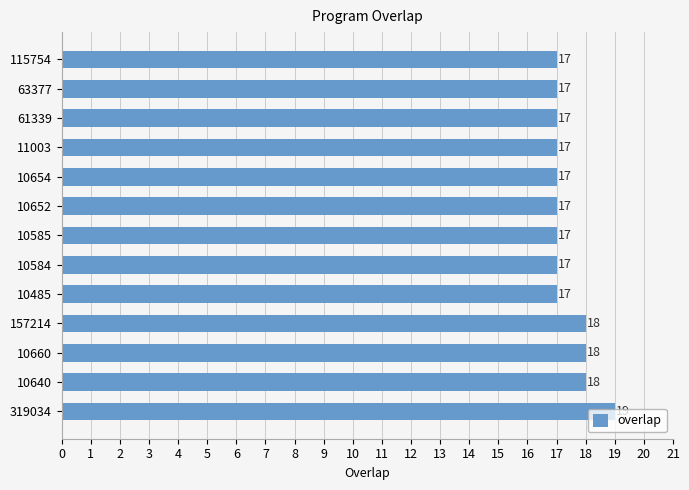

What is the ratio of the value at 10585 to the value at 10660?

0.9